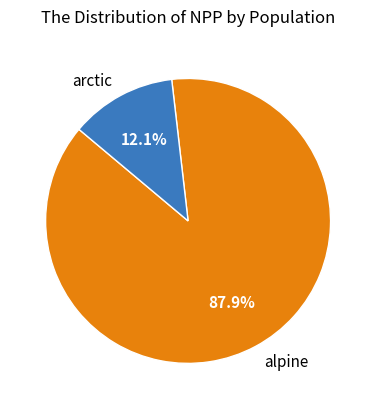

What is the total percentage of alpine and arctic?

100.0%